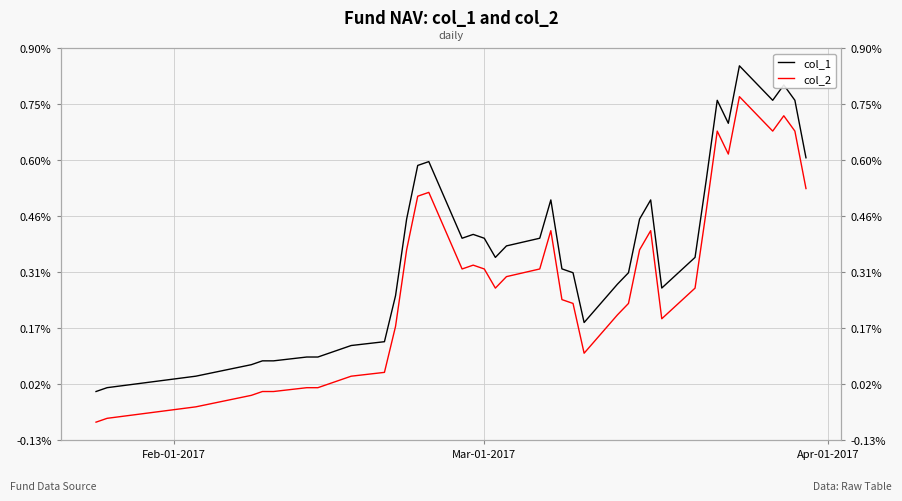

True or false: col_1 and col_2 intersect in this chart.

False